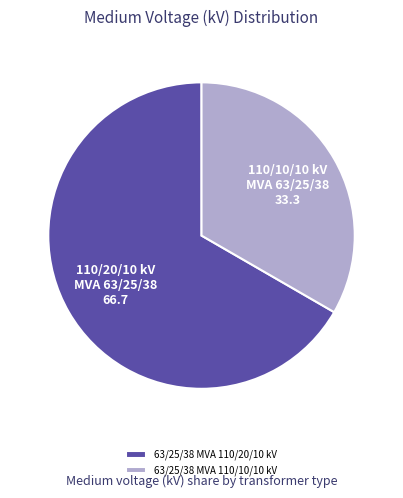

The 63/25/38 MVA 110/10/10 kV slice represents 33% of the pie. True or false?

True